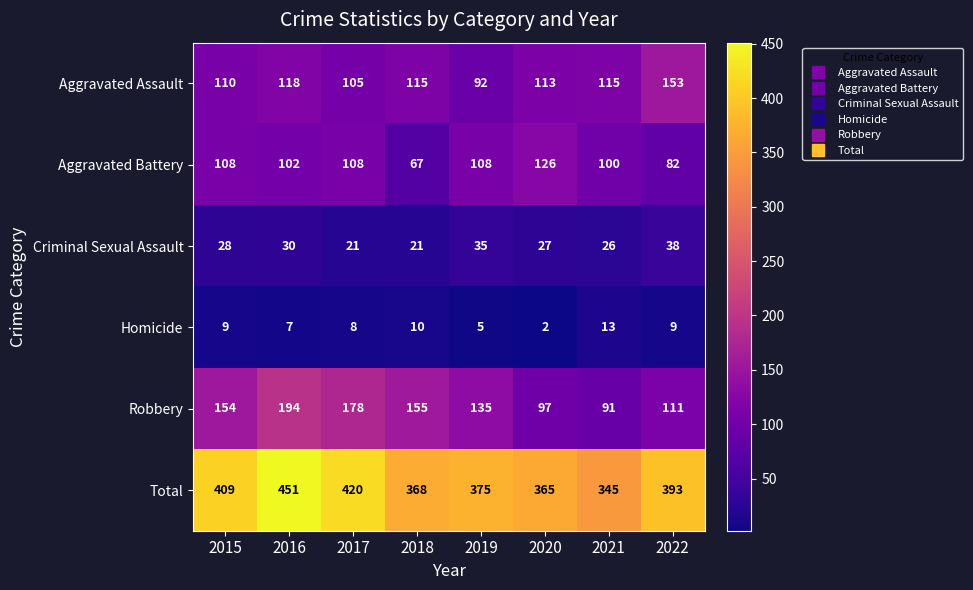

True or false: Total has a value of 136 at 2016.

False